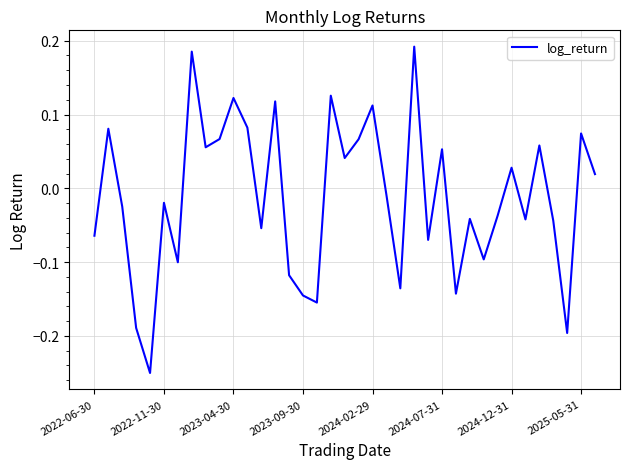

How many interior local peaks (higher than both neighbors) does the data have?

13